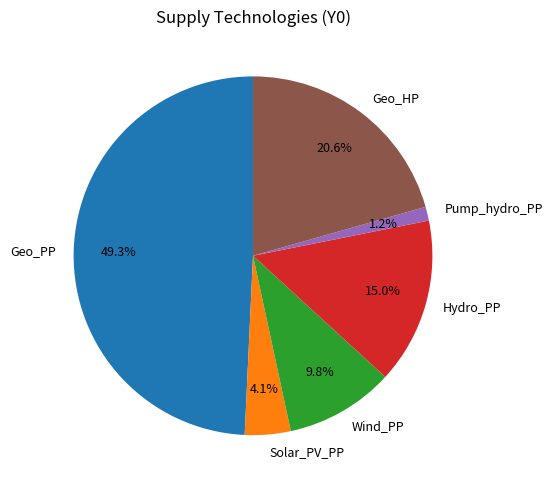

To the nearest percent, what percentage of the pie is Solar_PV_PP?

4%